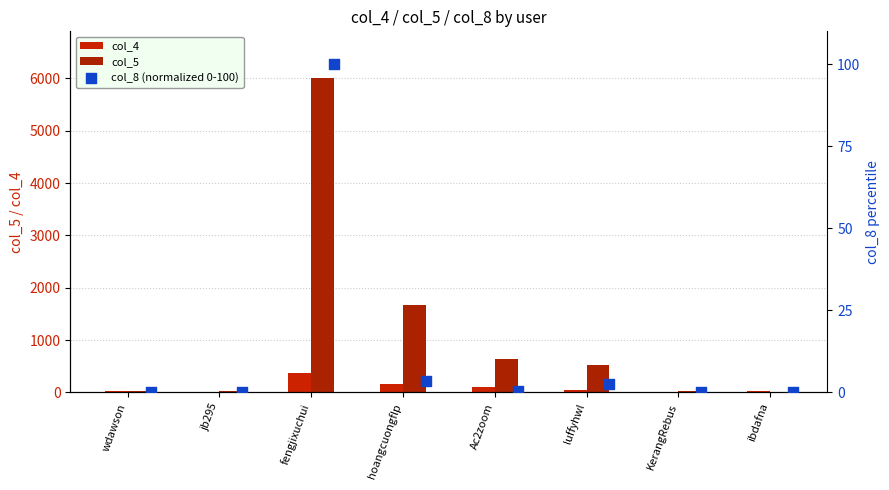

What are all the series names shown in the legend?

col_4, col_5, col_8 (normalized 0-100)